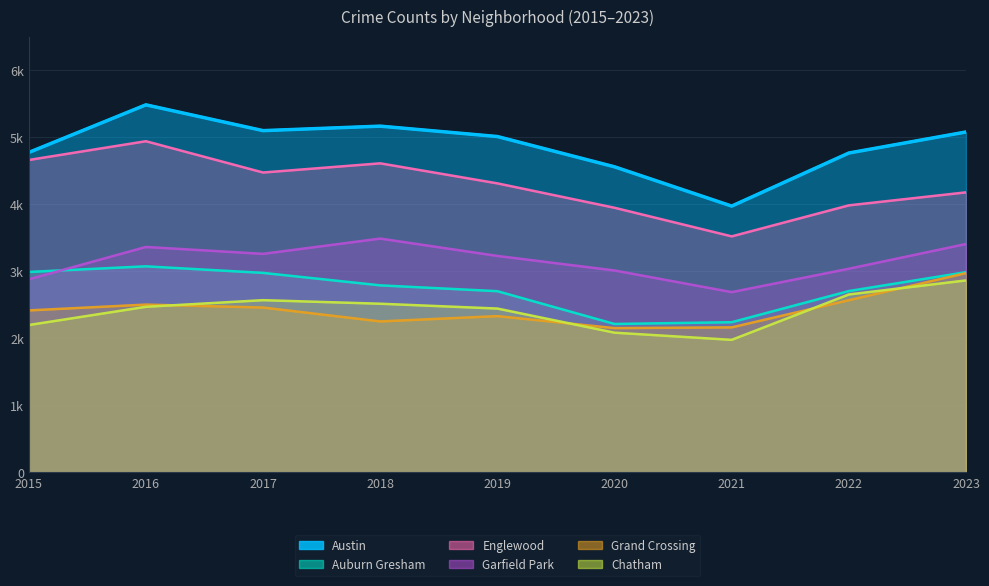

What are all the series names shown in the legend?

Austin, Auburn Gresham, Englewood, Garfield Park, Grand Crossing, Chatham